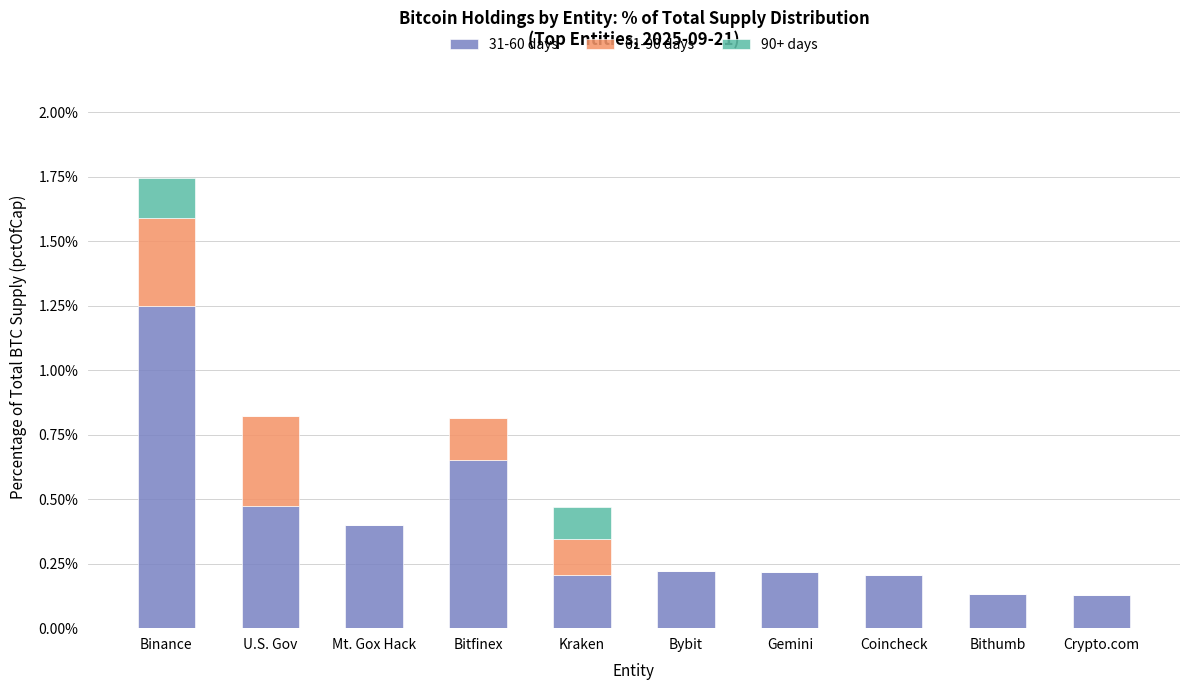

At Mt. Gox Hack, list the series in order from largest to smallest.

31-60 days, 61-90 days, 90+ days